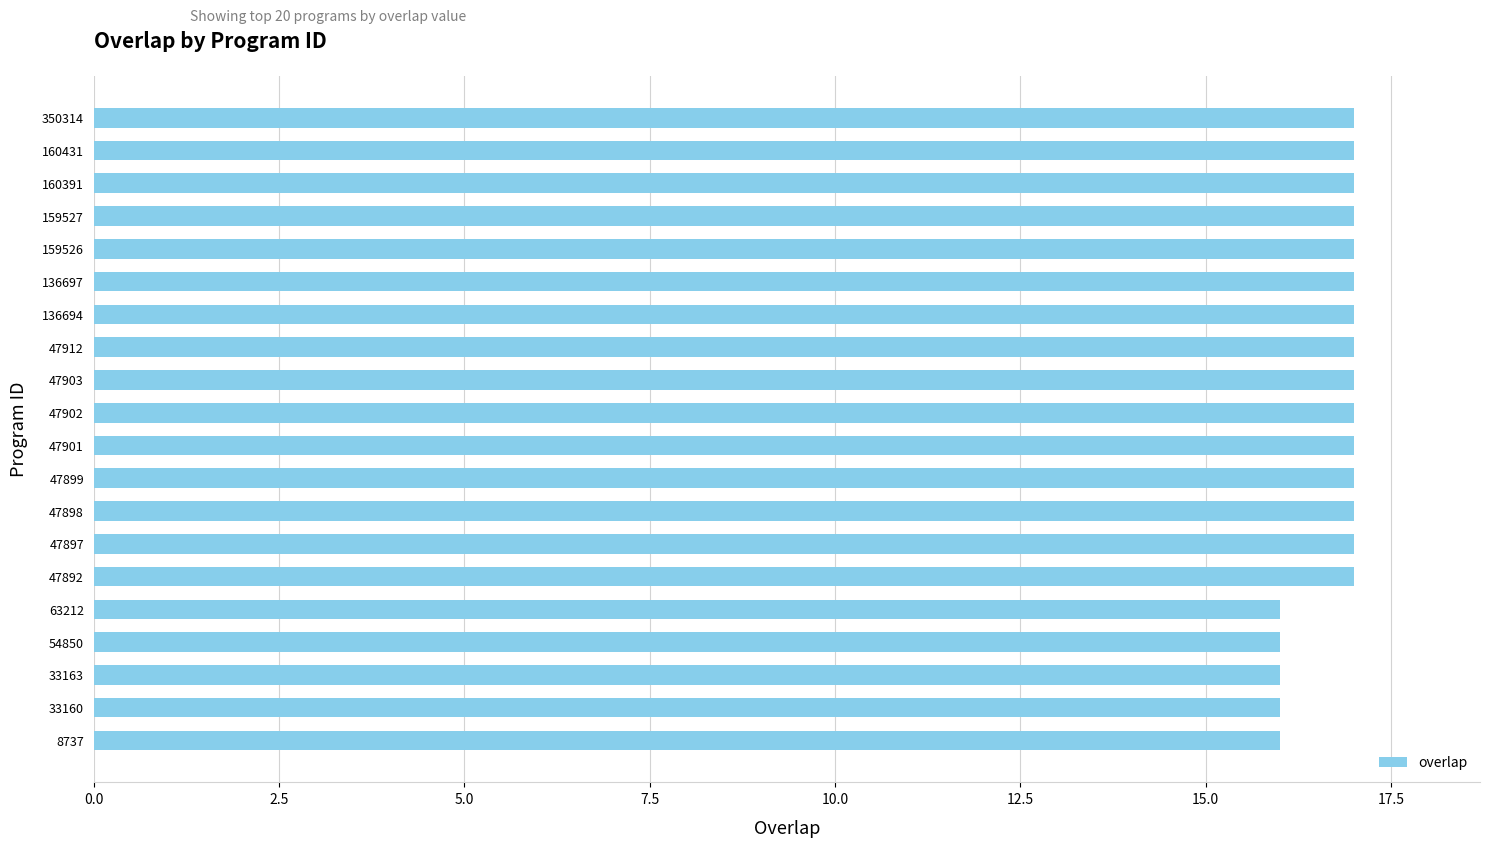

What is the sum of all values?

335